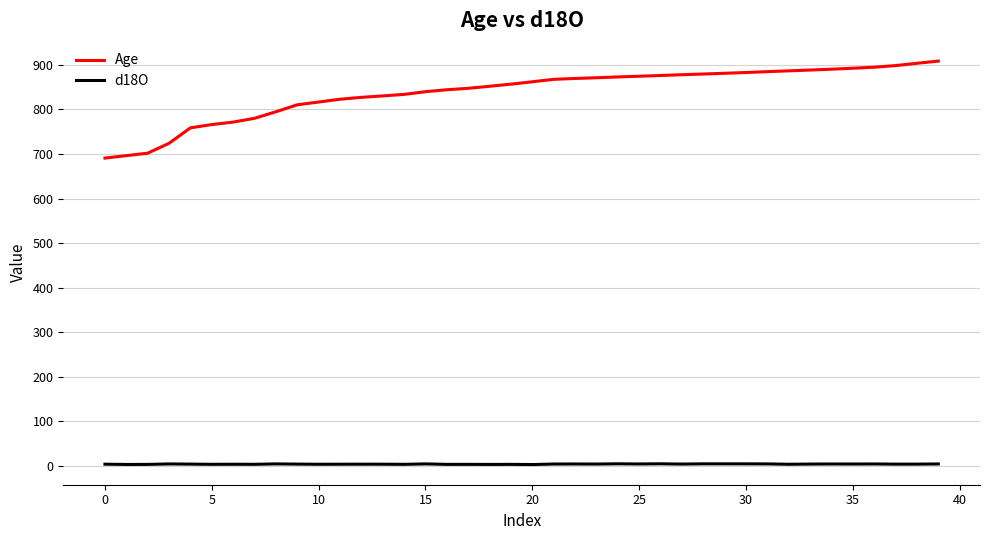

Which series has the largest total across all categories?

Age